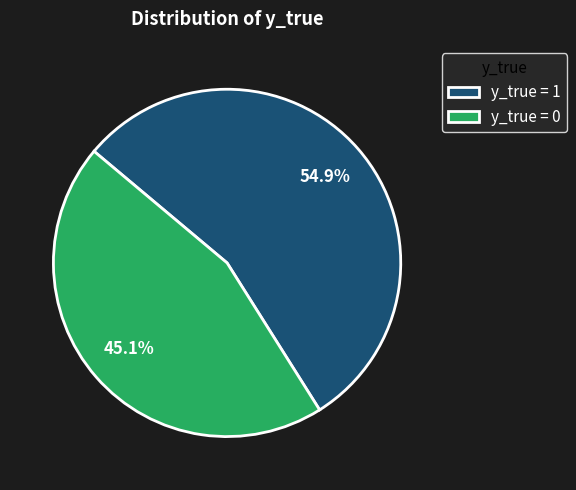

Which category has the smallest portion of the pie?

y_true = 0